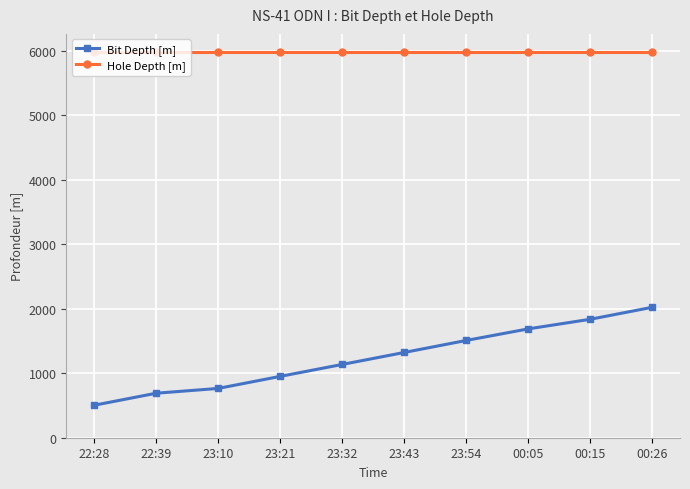

True or false: Bit Depth [m] and Hole Depth [m] intersect in this chart.

False